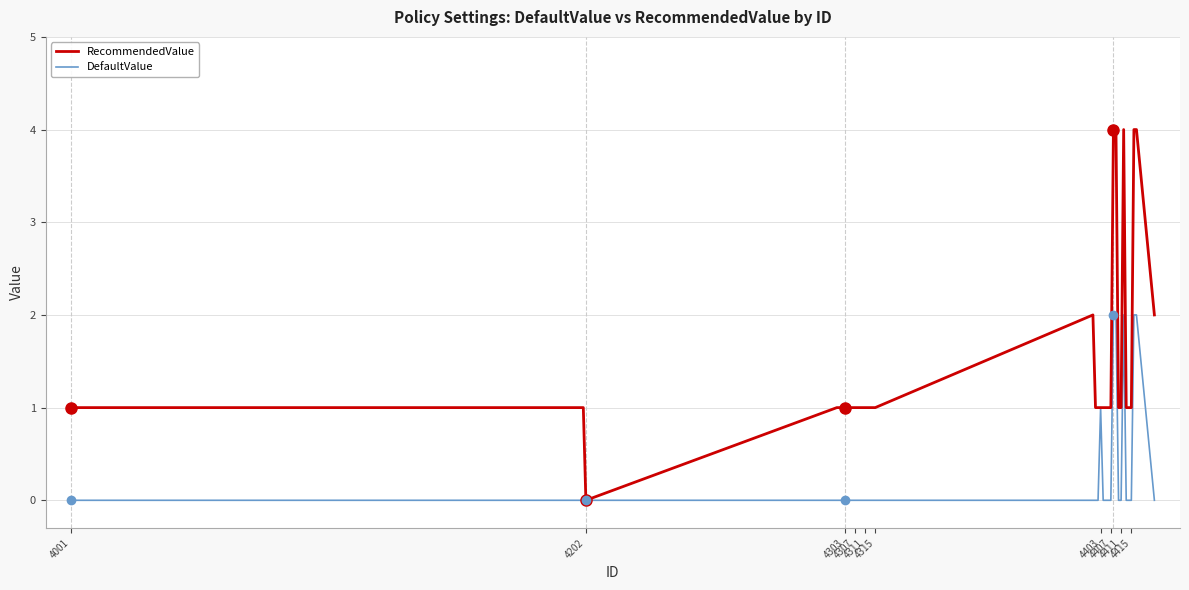

Rank the series by their maximum value, from highest to lowest.

RecommendedValue, DefaultValue